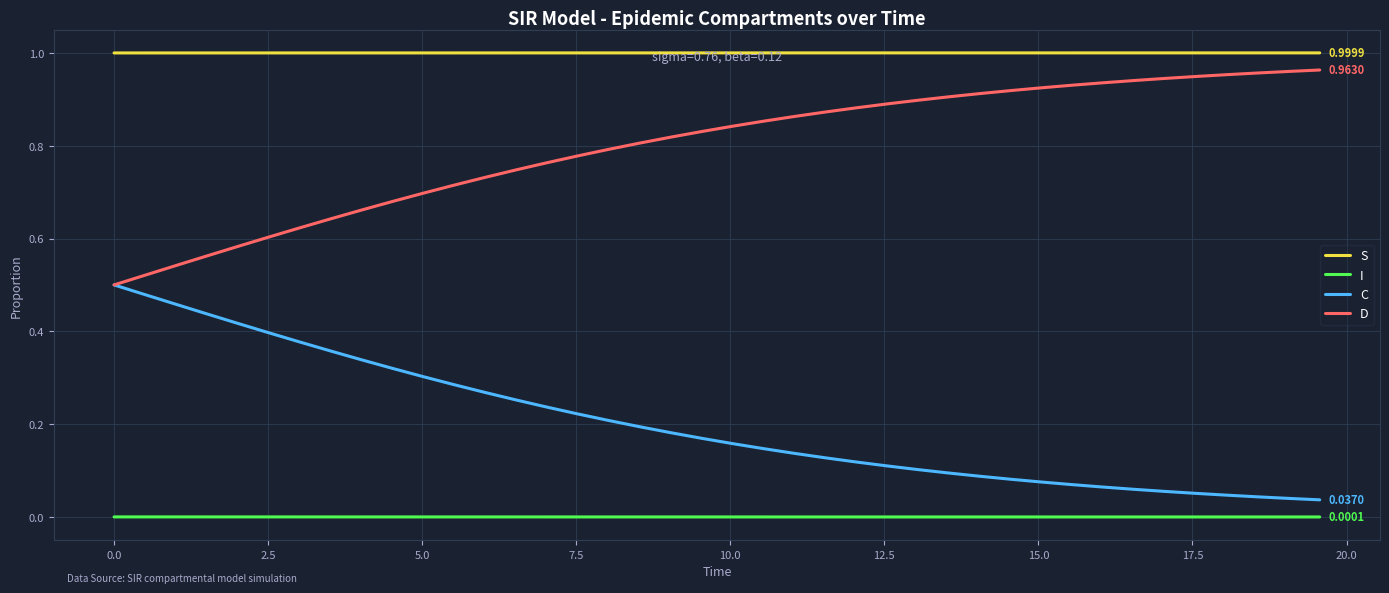

True or false: I and D intersect in this chart.

False